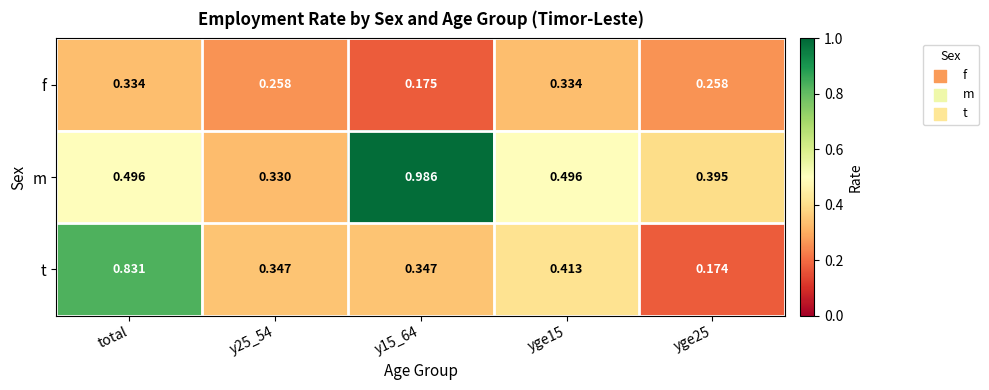

Which series has the widest spread of values?

t